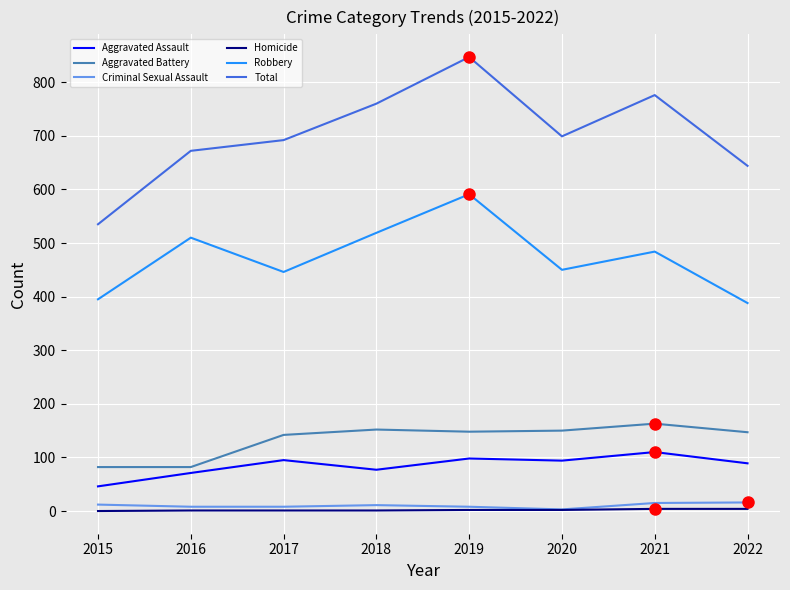

What is the sum of all Total values?

5625